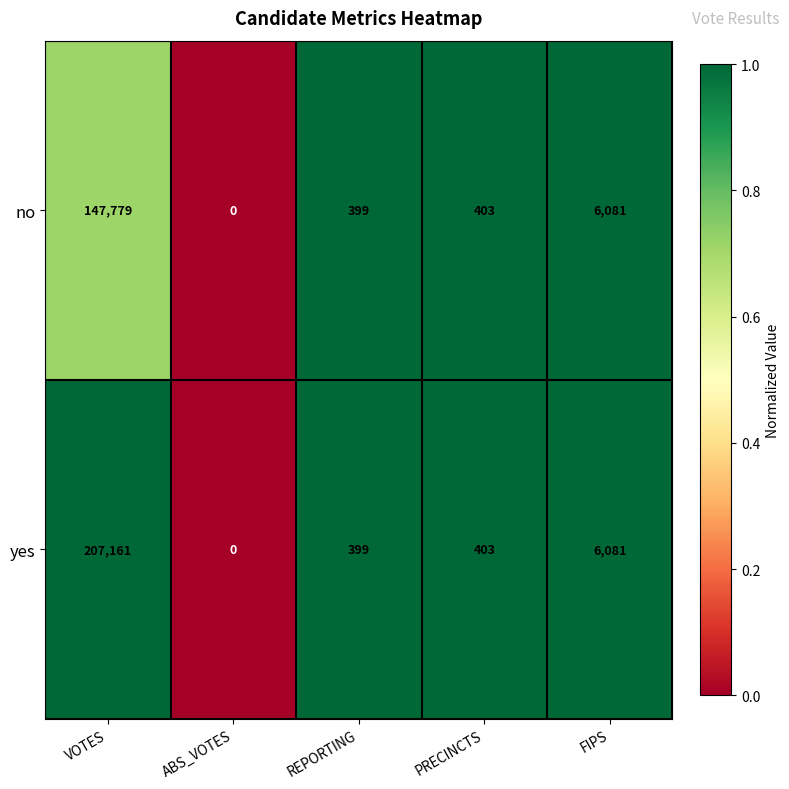

What is the difference between the yes values at PRECINCTS and FIPS?

5678